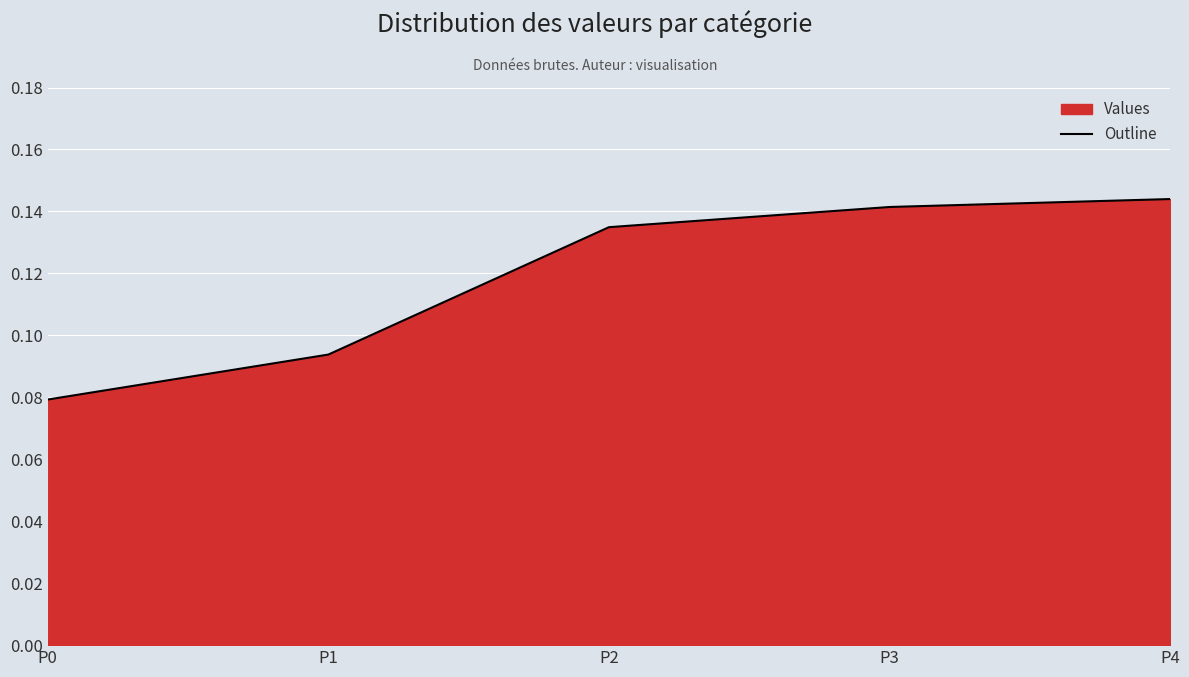

Which category has the lowest value across all series?

P0